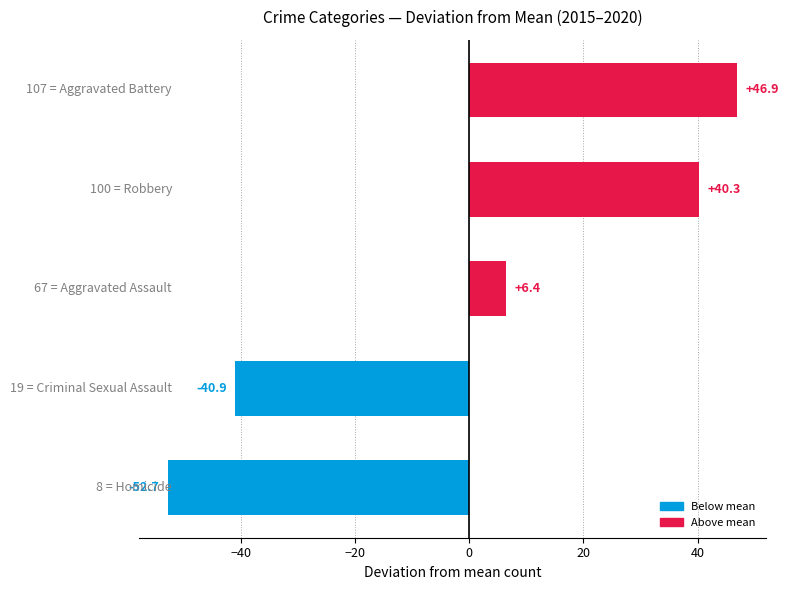

What is the smallest value displayed?

-52.7